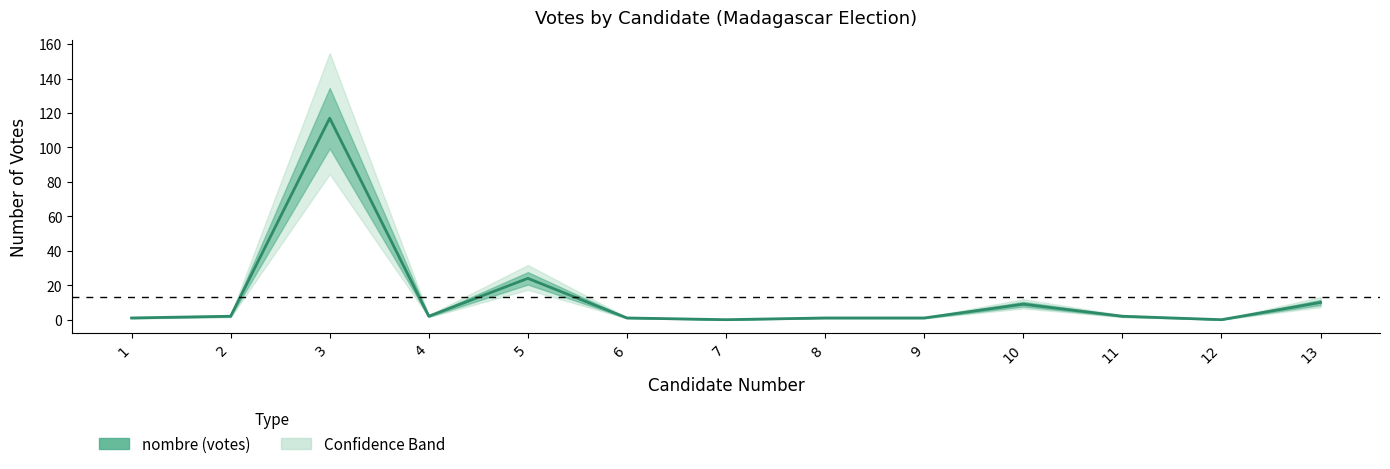

Reading left to right, transcribe all the data shown in this chart.

1	2	117	2	24	1	0	1	1	9	2	0	10